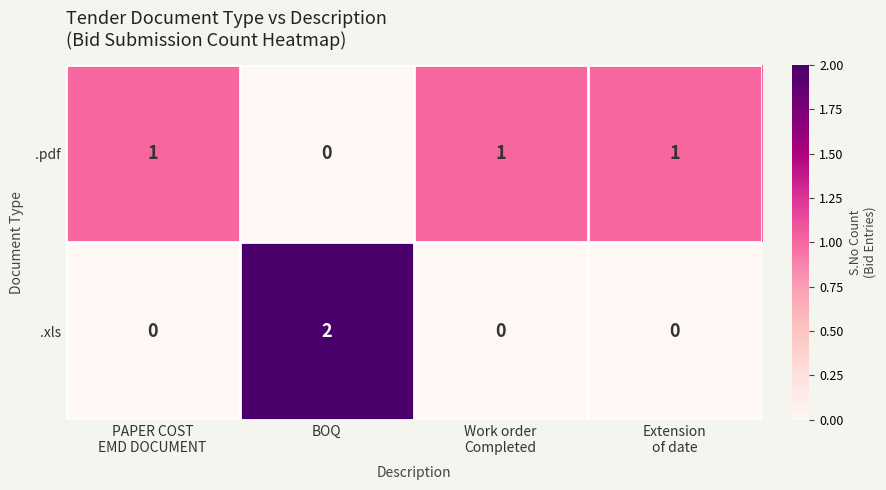

True or false: .xls has a value of 3 at BOQ.

False